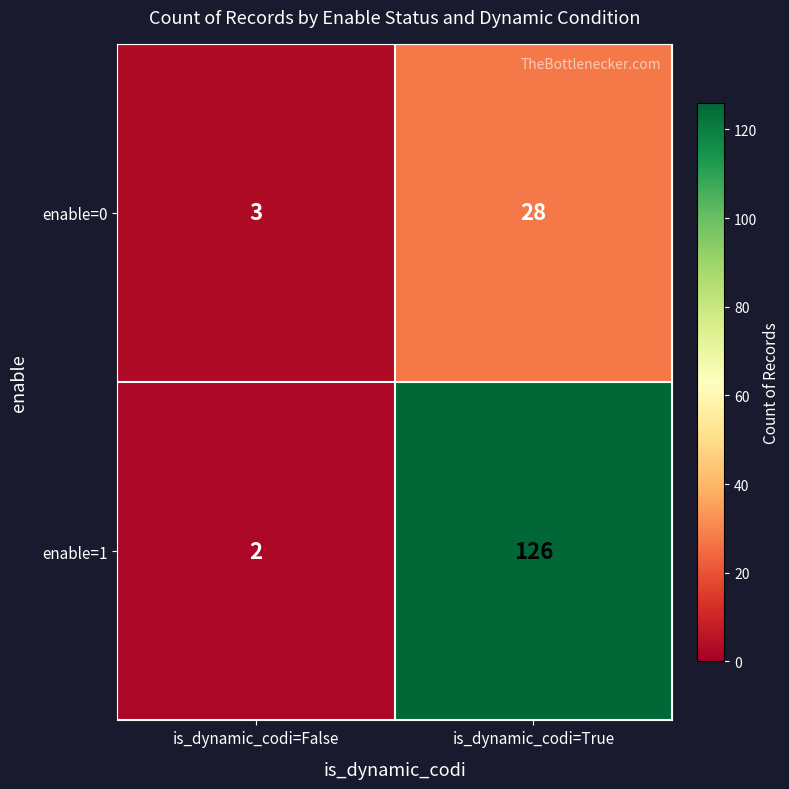

What is the highest value of the enable=1 series?

126